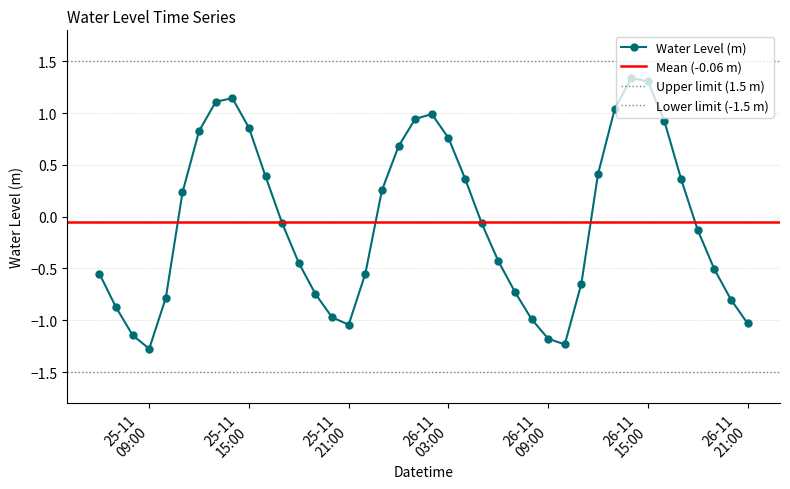

How many interior local valleys does the Water Level (m) series have?

3